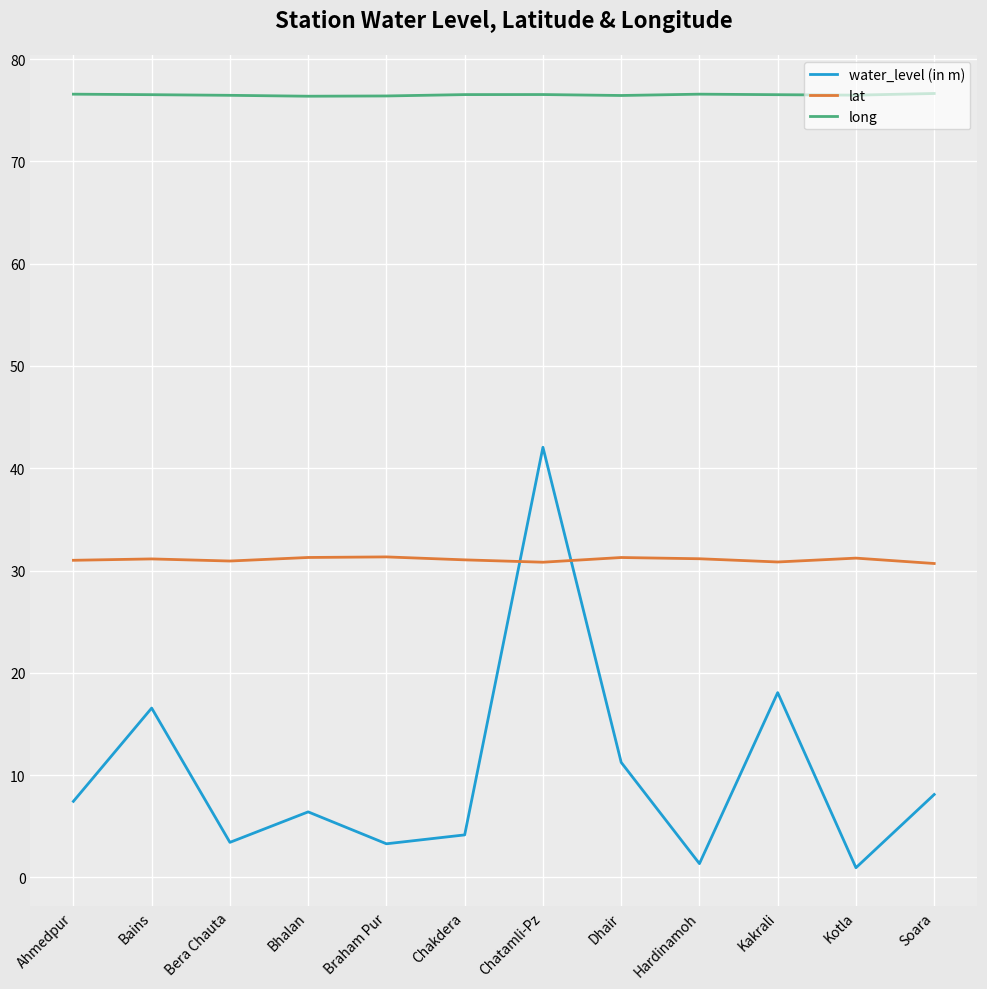

Which series has the largest range (max minus min)?

water_level (in m)